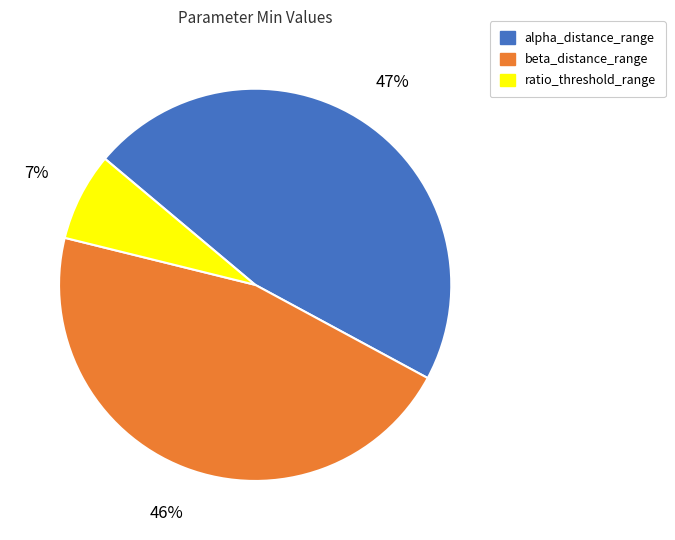

To the nearest percent, what percentage of the pie is beta_distance_range?

46%